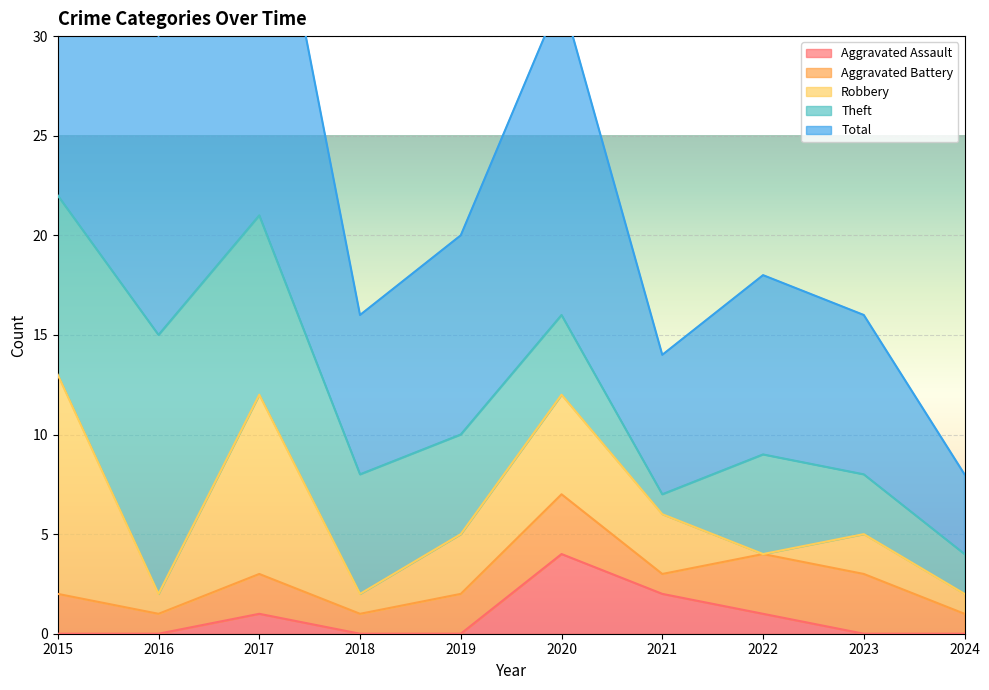

What is the difference between the maximum and second lowest values in the Total series?

16